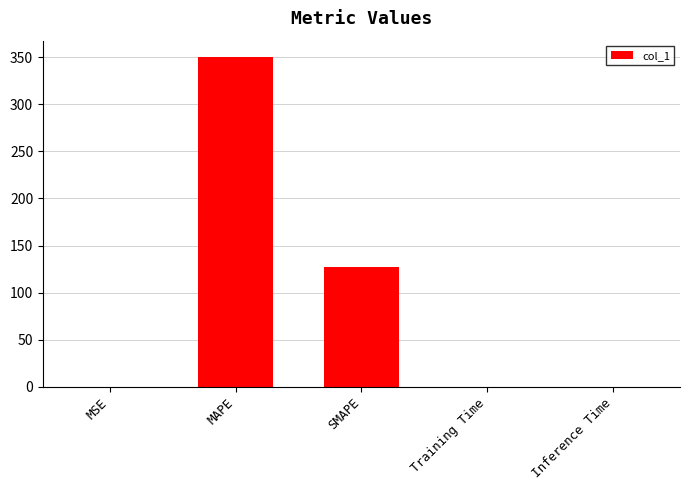

What is the greatest value displayed?

350.0